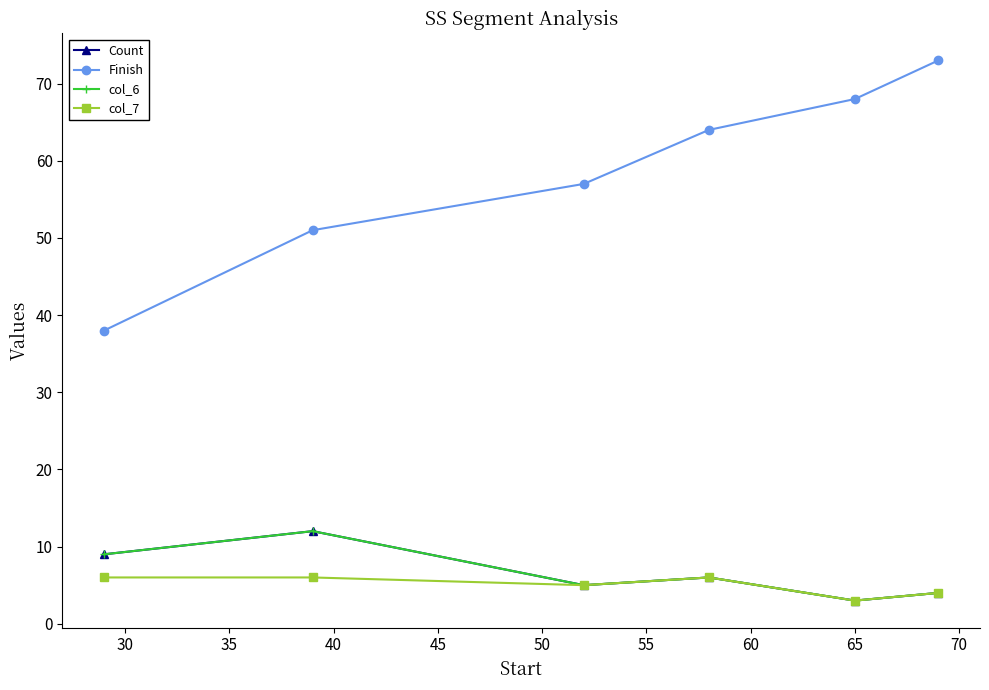

True or false: Finish and Count cross at least once.

False